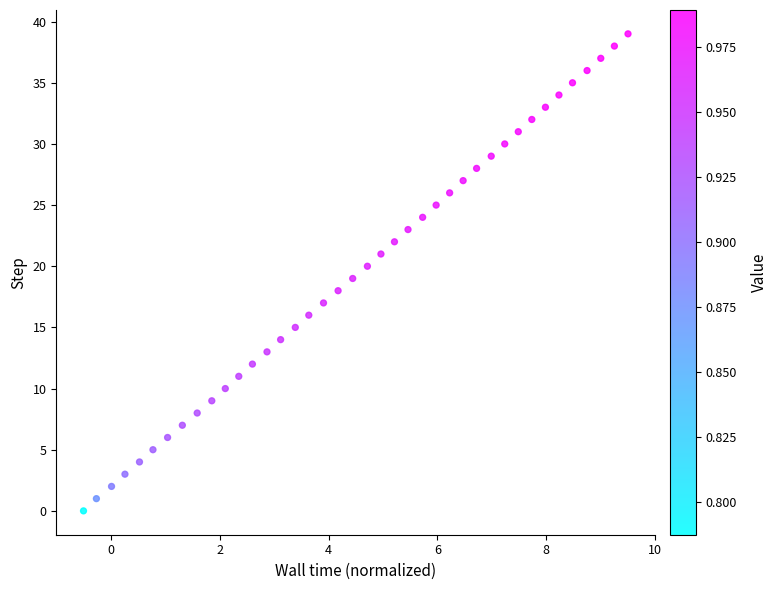

What is the range of Y values (max minus min)?

39